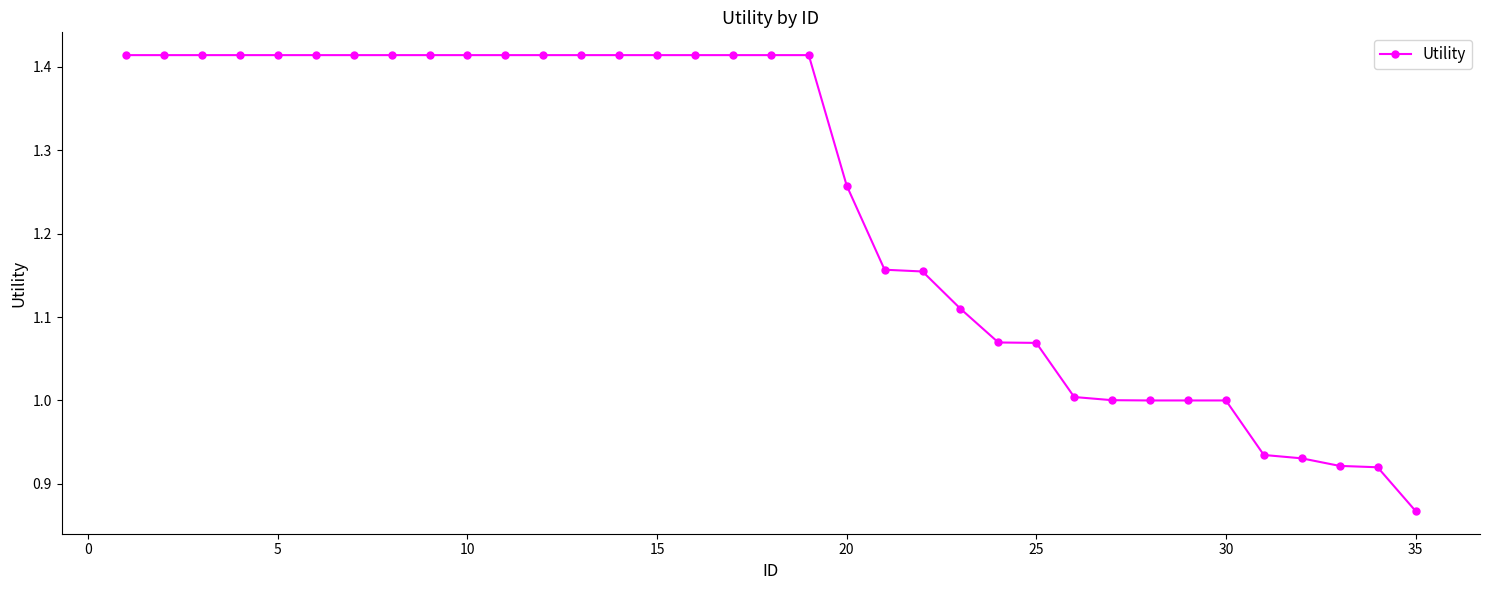

What is the value of the 30th point from the left?

1.0